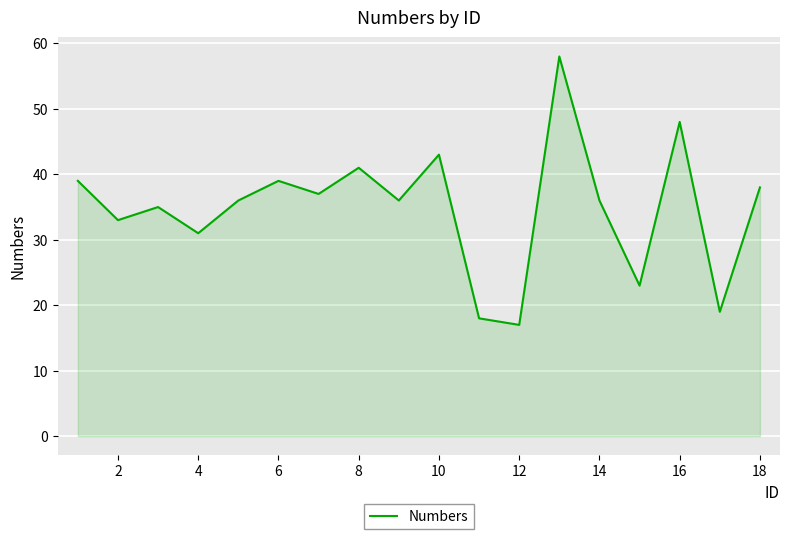

What is the minimum value shown in the chart?

17